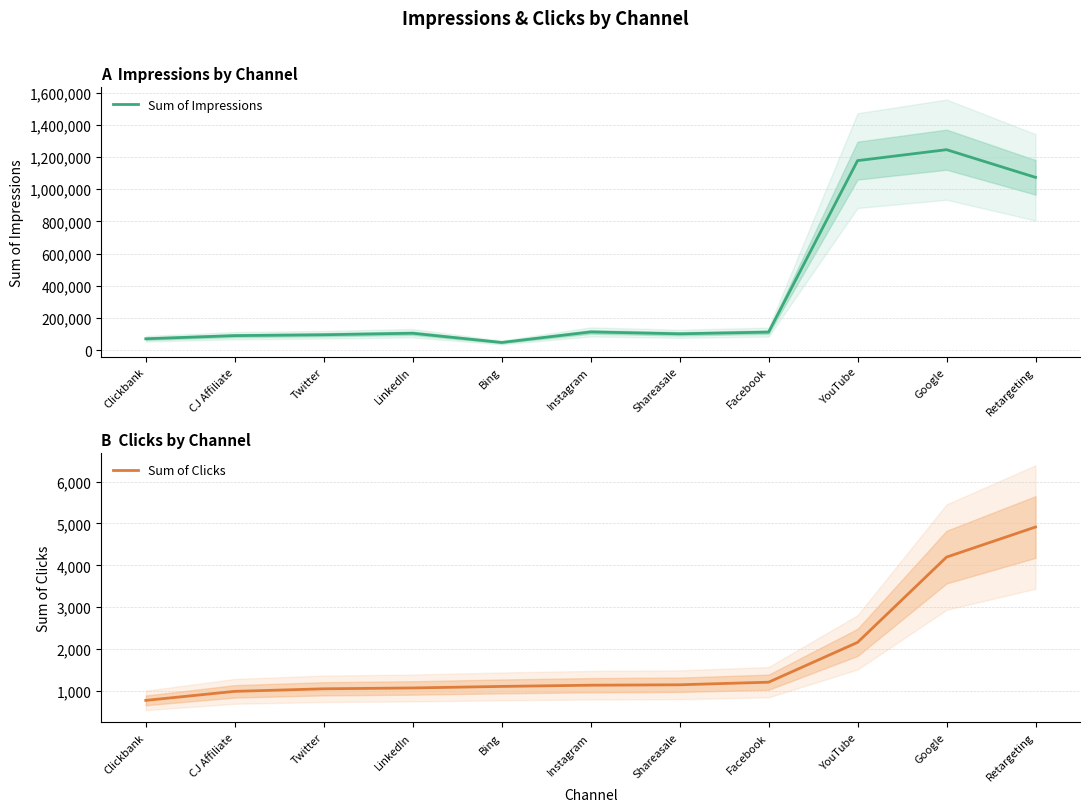

What is the label of the 6th point from the right?

Instagram